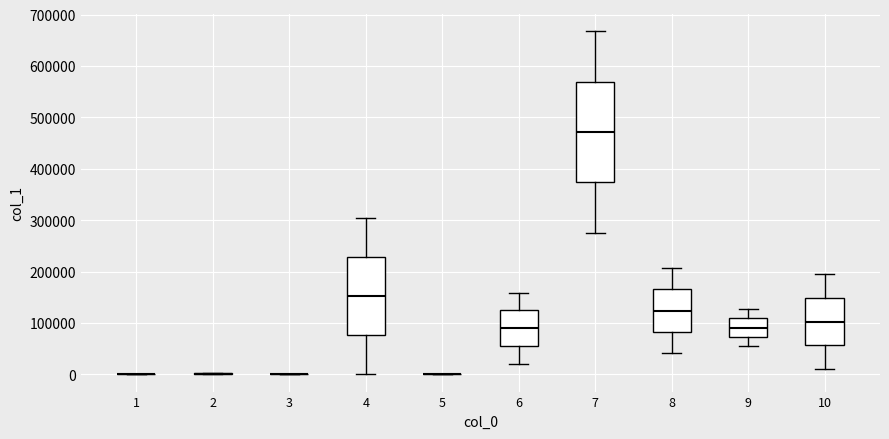

Reading left to right, read every box against the y-axis: the position of its median line, the range the box covers, and the ends of its whiskers. The values are not printed on the chart, so give them approximately, as read against the axis.

1: box collapsed to a line at 0, whiskers 0 to 0
2: box collapsed to a line at 0, whiskers 0 to 0
3: box collapsed to a line at 0, whiskers 0 to 0
4: median 150000, box 80000 to 230000, whiskers 0 to 300000
5: box collapsed to a line at 0, whiskers 0 to 0
6: median 90000, box 60000 to 120000, whiskers 20000 to 160000
7: median 470000, box 370000 to 570000, whiskers 280000 to 670000
8: median 120000, box 80000 to 170000, whiskers 40000 to 210000
9: median 90000, box 70000 to 110000, whiskers 50000 to 130000
10: median 100000, box 60000 to 150000, whiskers 10000 to 200000